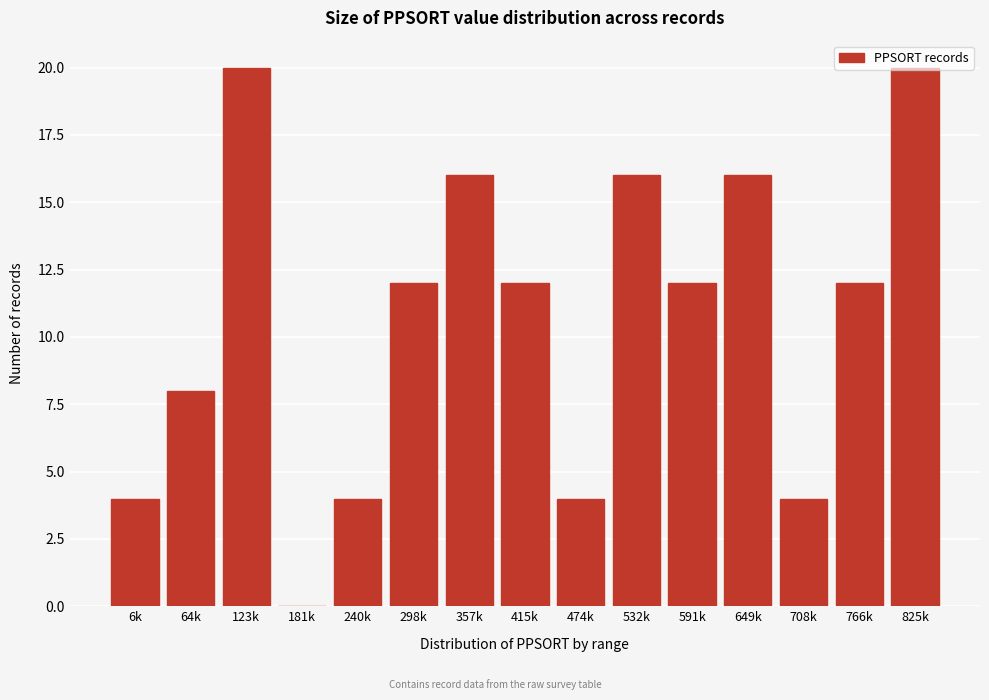

What is the sum of all values?

160